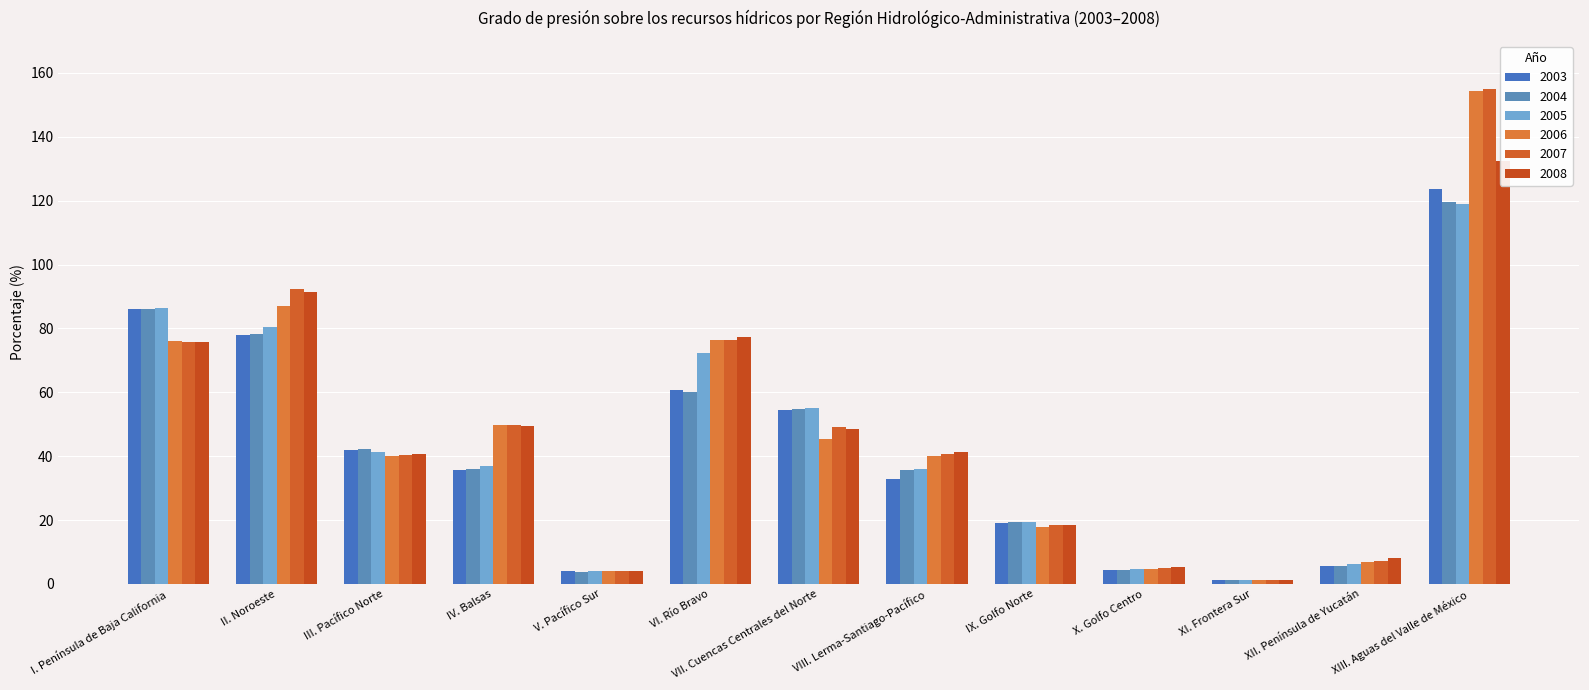

Where does the 2007 series first go above 40?

I. Península de Baja California